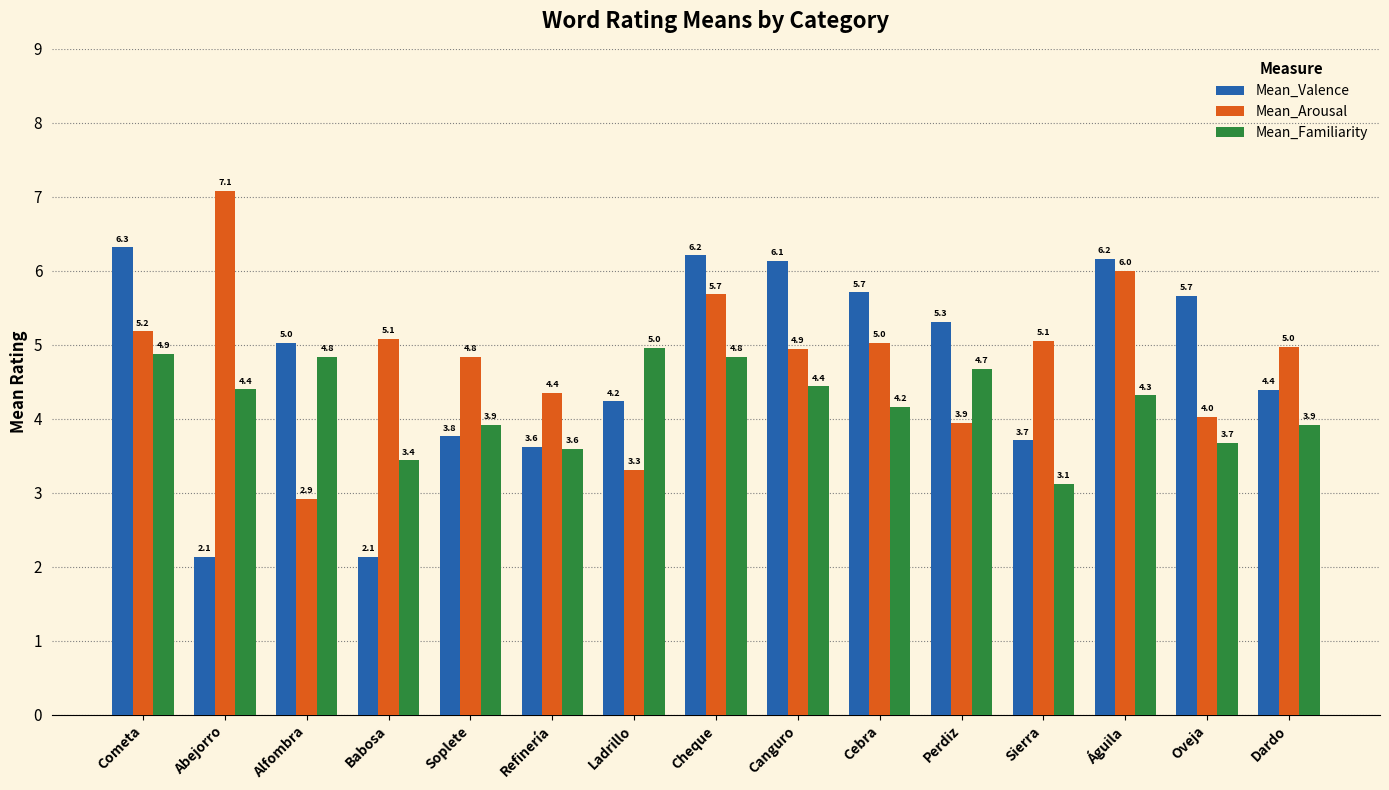

What is the difference between the maximum and second lowest values in the Mean_Valence series?

4.2